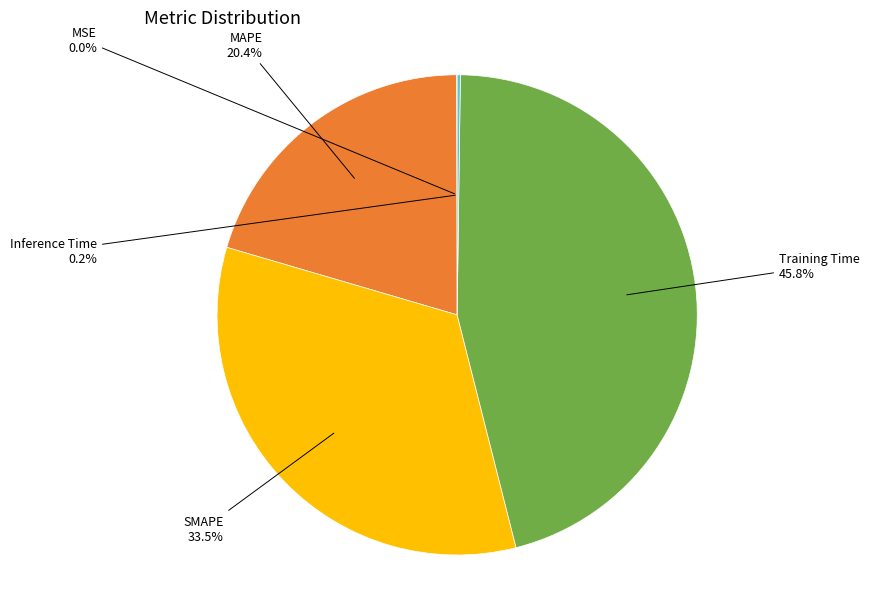

Does any single category account for the majority?

No